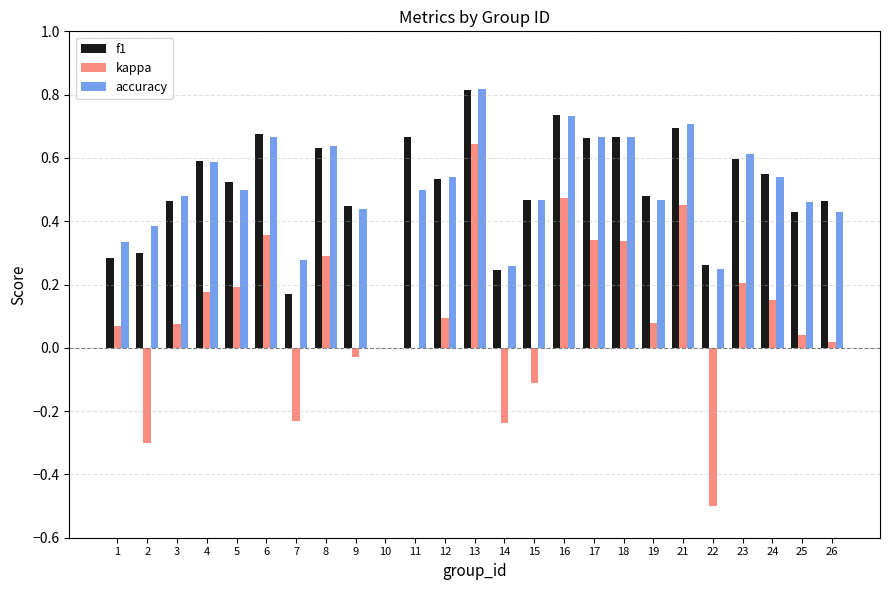

What is the sum of the f1 values at 11 and 17?

1.3